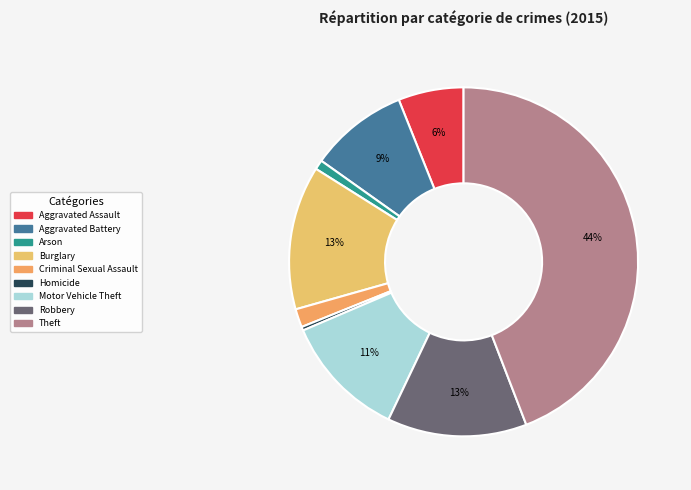

Rank the categories by value from lowest to highest.

Homicide, Arson, Criminal Sexual Assault, Aggravated Assault, Aggravated Battery, Motor Vehicle Theft, Robbery, Burglary, Theft